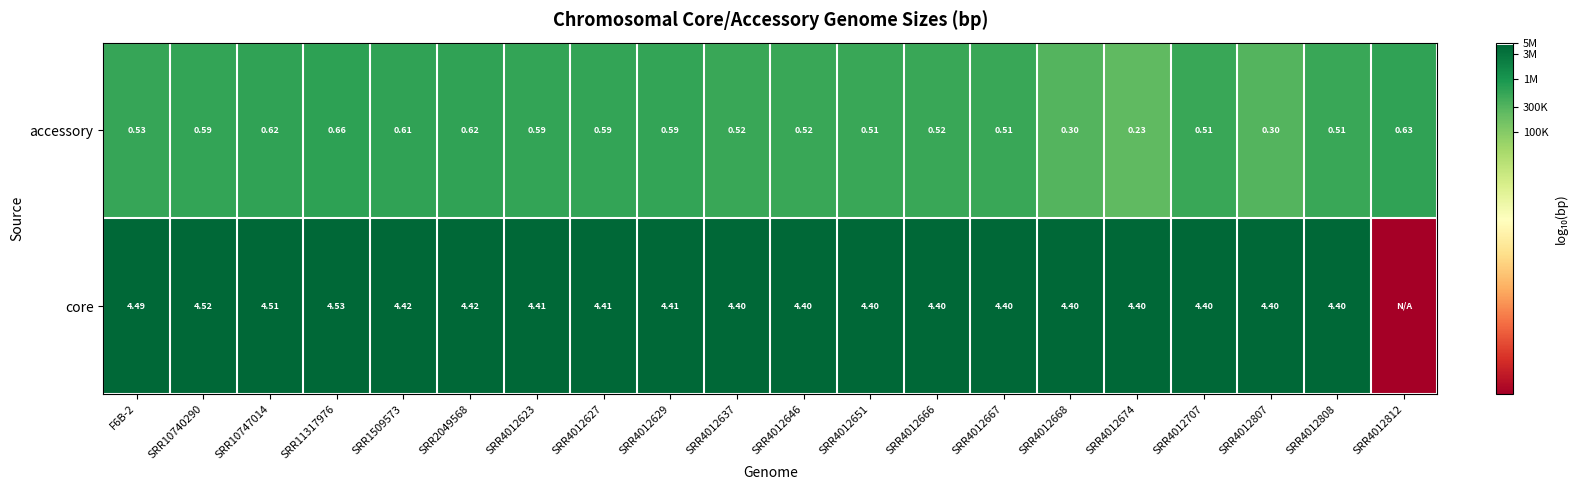

Between SRR4012668 and SRR4012807, which is larger?

SRR4012668